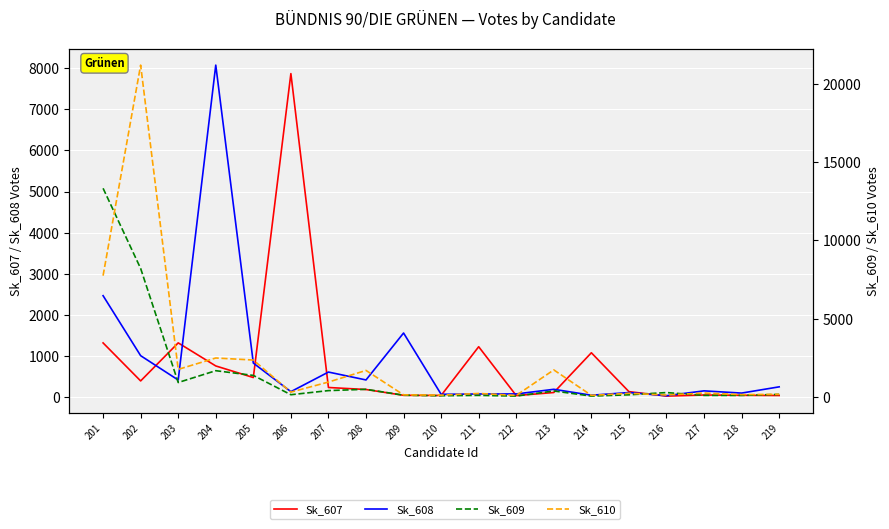

True or false: Sk_608 and Sk_607 intersect in this chart.

True